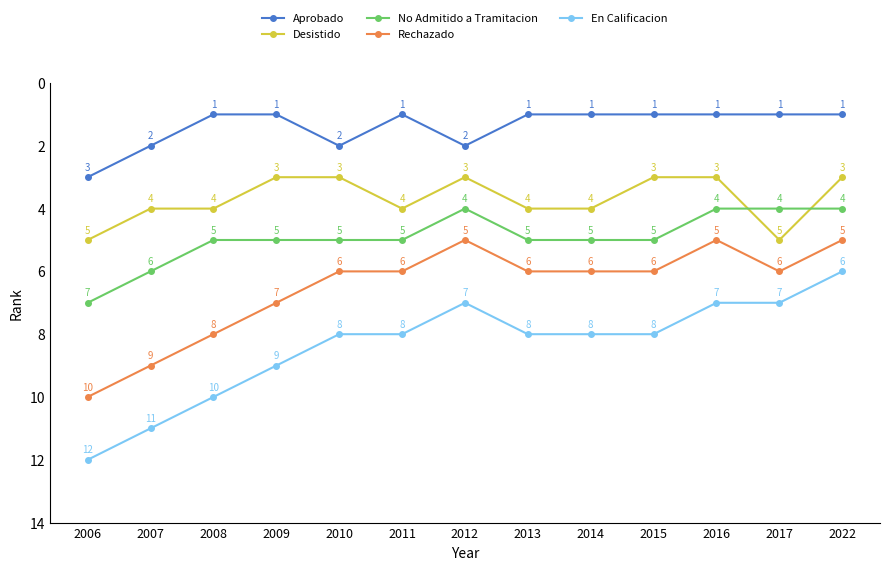

Reading left to right, transcribe all the data shown in this chart.

Aprobado: 2006=3	2007=2	2008=1	2009=1	2010=2	2011=1	2012=2	2013=1	2014=1	2015=1	2016=1	2017=1	2022=1
Desistido: 2006=5	2007=4	2008=4	2009=3	2010=3	2011=4	2012=3	2013=4	2014=4	2015=3	2016=3	2017=5	2022=3
No Admitido a Tramitacion: 2006=7	2007=6	2008=5	2009=5	2010=5	2011=5	2012=4	2013=5	2014=5	2015=5	2016=4	2017=4	2022=4
Rechazado: 2006=10	2007=9	2008=8	2009=7	2010=6	2011=6	2012=5	2013=6	2014=6	2015=6	2016=5	2017=6	2022=5
En Calificacion: 2006=12	2007=11	2008=10	2009=9	2010=8	2011=8	2012=7	2013=8	2014=8	2015=8	2016=7	2017=7	2022=6